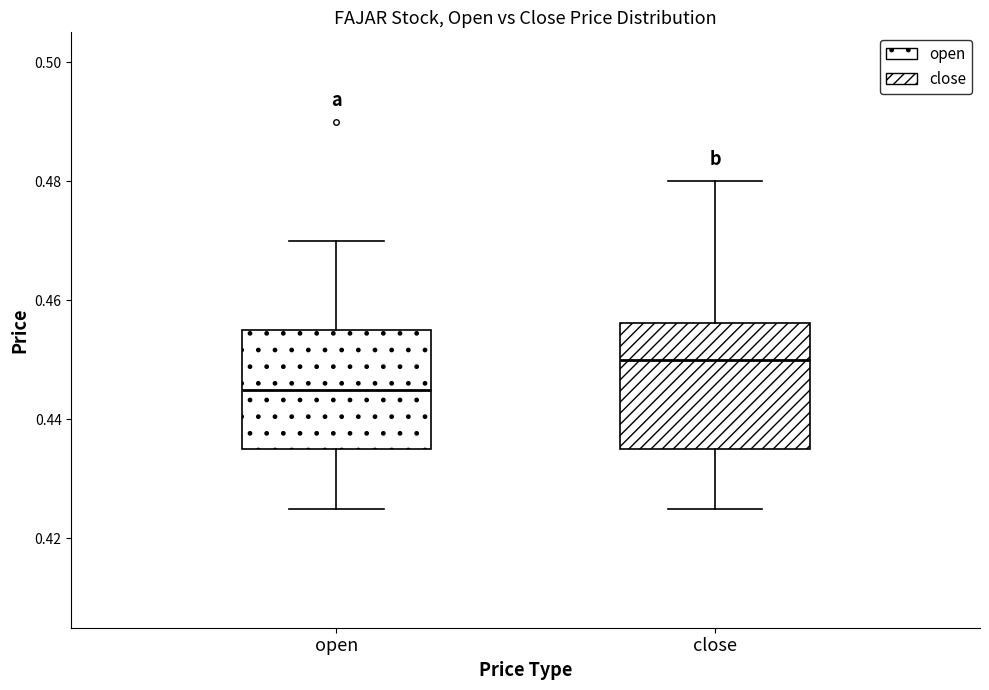

Reading left to right, read every box against the y-axis: the position of its median line, the range the box covers, and the ends of its whiskers. The values are not printed on the chart, so give them approximately, as read against the axis.

open: median 0.446, box 0.436 to 0.456, whiskers 0.426 to 0.470
close: median 0.450, box 0.436 to 0.456, whiskers 0.426 to 0.480